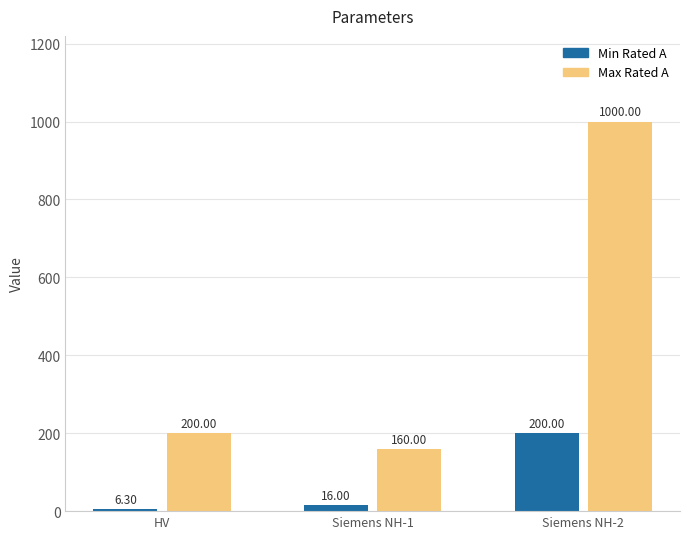

What is the difference between the maximum and minimum values in the Max Rated A series?

840.0